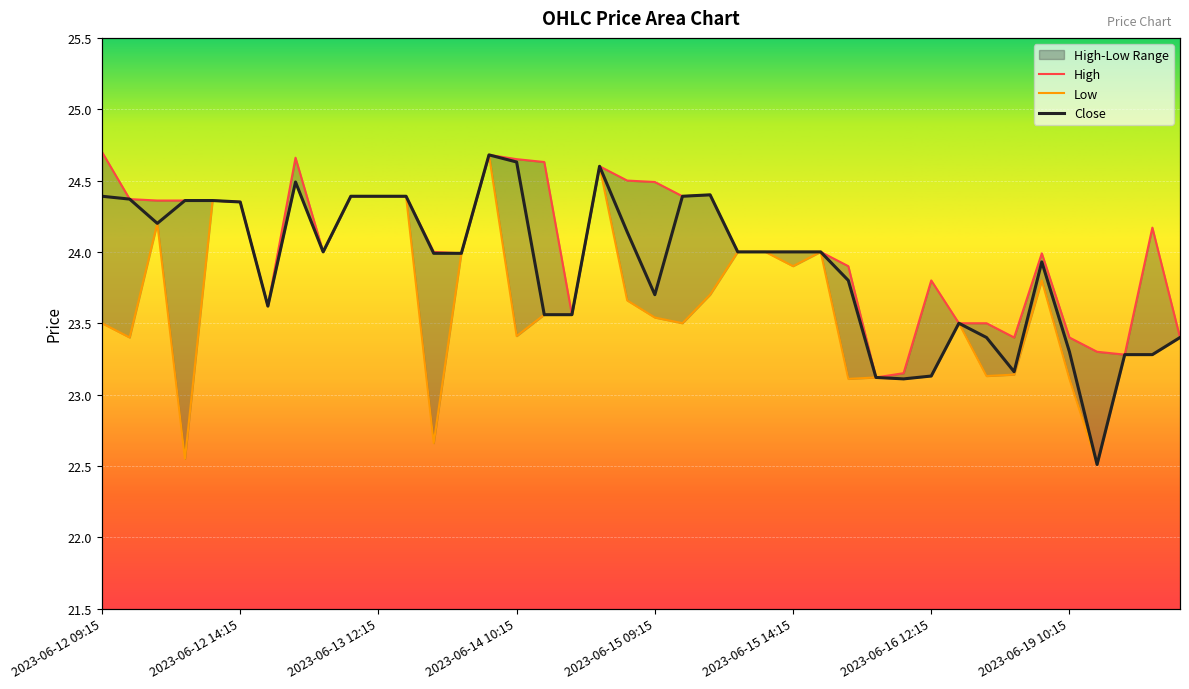

Rank the categories by Close value from lowest to highest.

2023-06-19 11:15, 2023-06-16 11:15, 2023-06-16 10:15, 2023-06-16 12:15, 2023-06-16 15:15, 2023-06-19 12:15, 2023-06-20 09:15, 2023-06-19 10:15, 2023-06-16 14:15, 2023-06-20 10:15, 2023-06-16 13:15, 2023-06-14 11:15, 2023-06-14 12:15, 2023-06-12 15:15, 2023-06-15 09:15, 2023-06-16 09:15, 2023-06-19 09:15, 2023-06-13 14:15, 2023-06-13 15:15, 2023-06-13 10:15, 2023-06-15 12:15, 2023-06-15 13:15, 2023-06-15 14:15, 2023-06-15 15:15, 2023-06-14 14:15, 2023-06-12 11:15, 2023-06-12 14:15, 2023-06-12 12:15, 2023-06-12 13:15, 2023-06-12 10:15, 2023-06-12 09:15, 2023-06-13 11:15, 2023-06-13 12:15, 2023-06-13 13:15, 2023-06-15 10:15, 2023-06-15 11:15, 2023-06-13 09:15, 2023-06-14 13:15, 2023-06-14 10:15, 2023-06-14 09:15